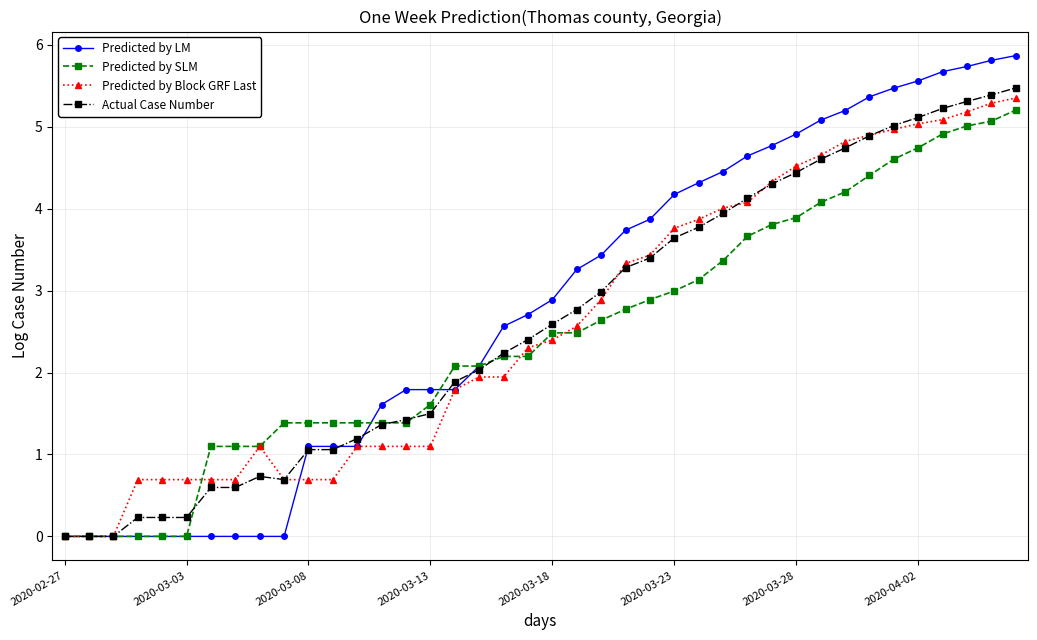

What is the value of the Predicted by SLM point at the 26th from the left?

3.0